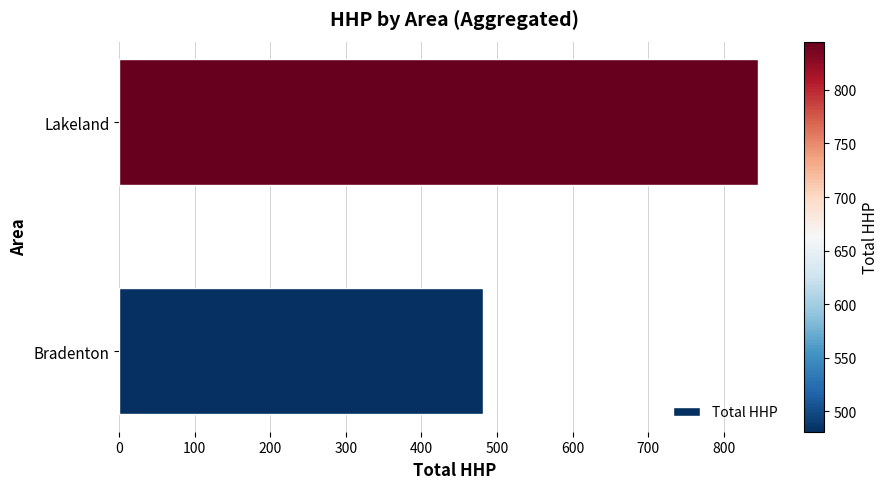

True or false: the data shows 762 at Bradenton.

False